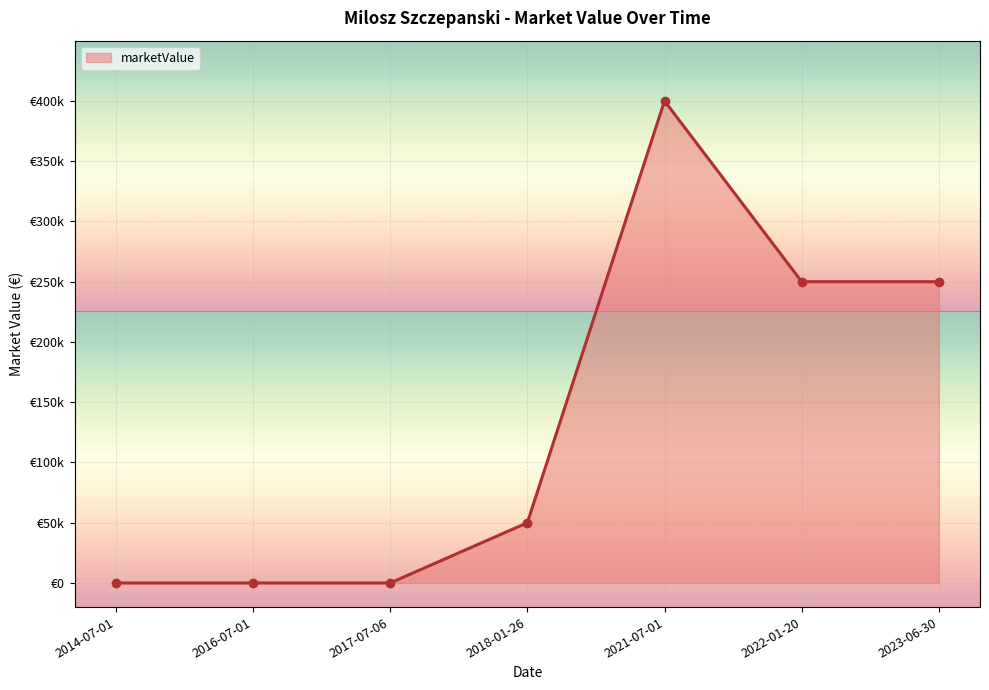

How many distinct data groups are displayed?

1